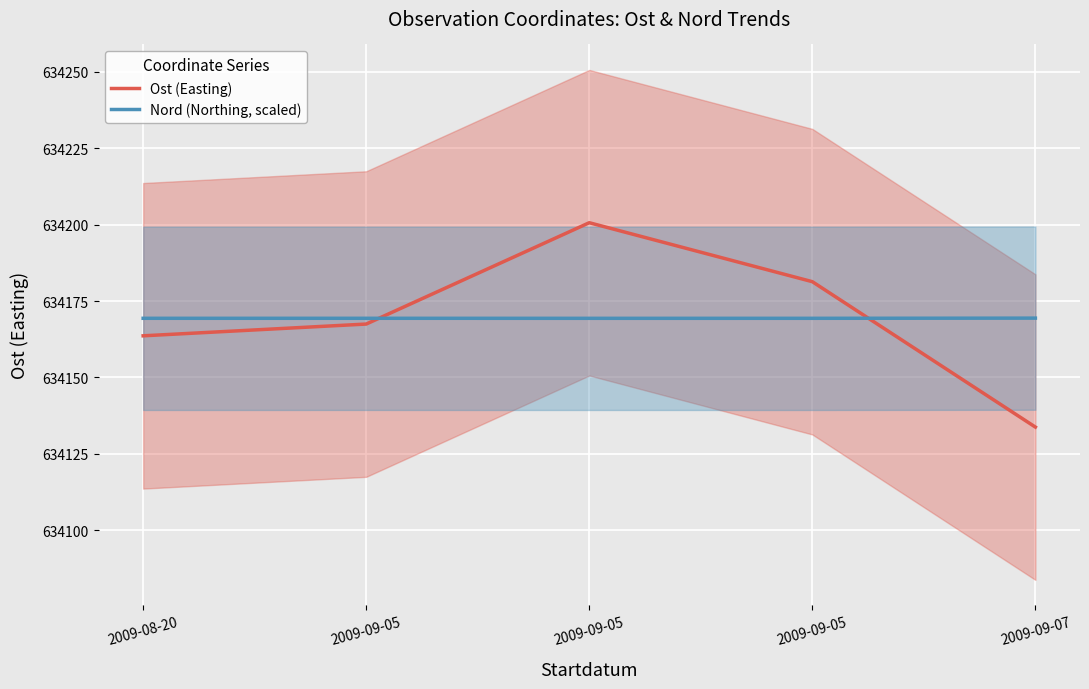

Rank the series by their maximum value, from highest to lowest.

Ost (Easting), Nord (Northing, scaled)